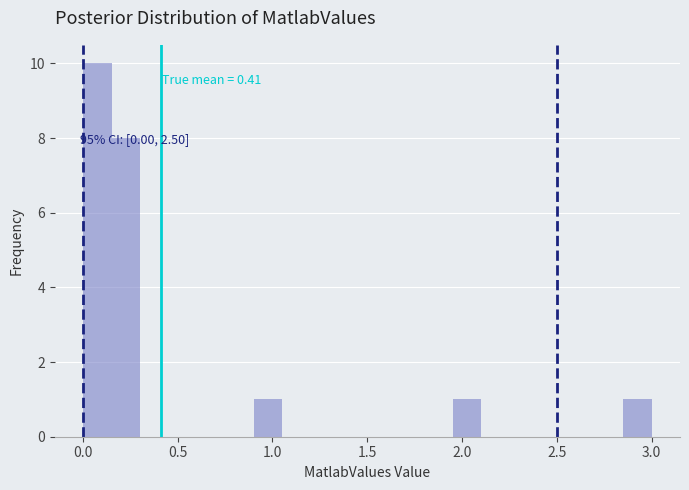

Around what value on the x-axis is the tallest bar? Give the approximate position of its centre, as read against the axis.

0.10